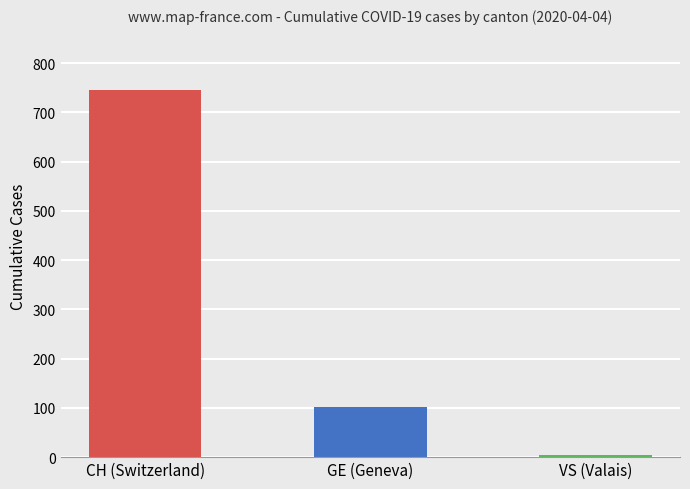

Reading left to right, what are all the values shown in this chart?

746	101	5